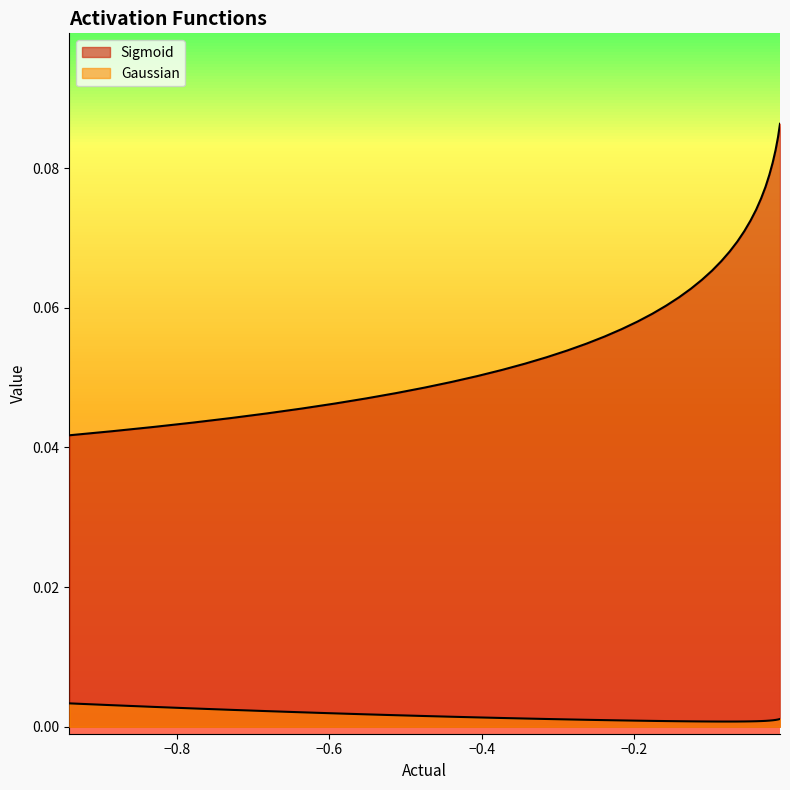

Between -0.4746 and -0.3732, which is larger?

-0.3732